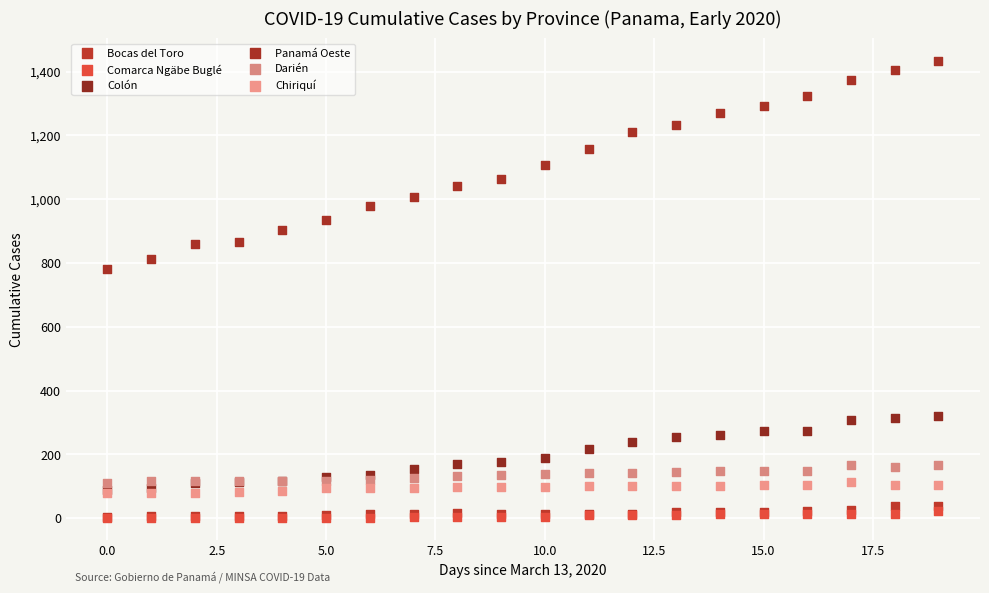

Across all series, what Y value is closest to 717?

780